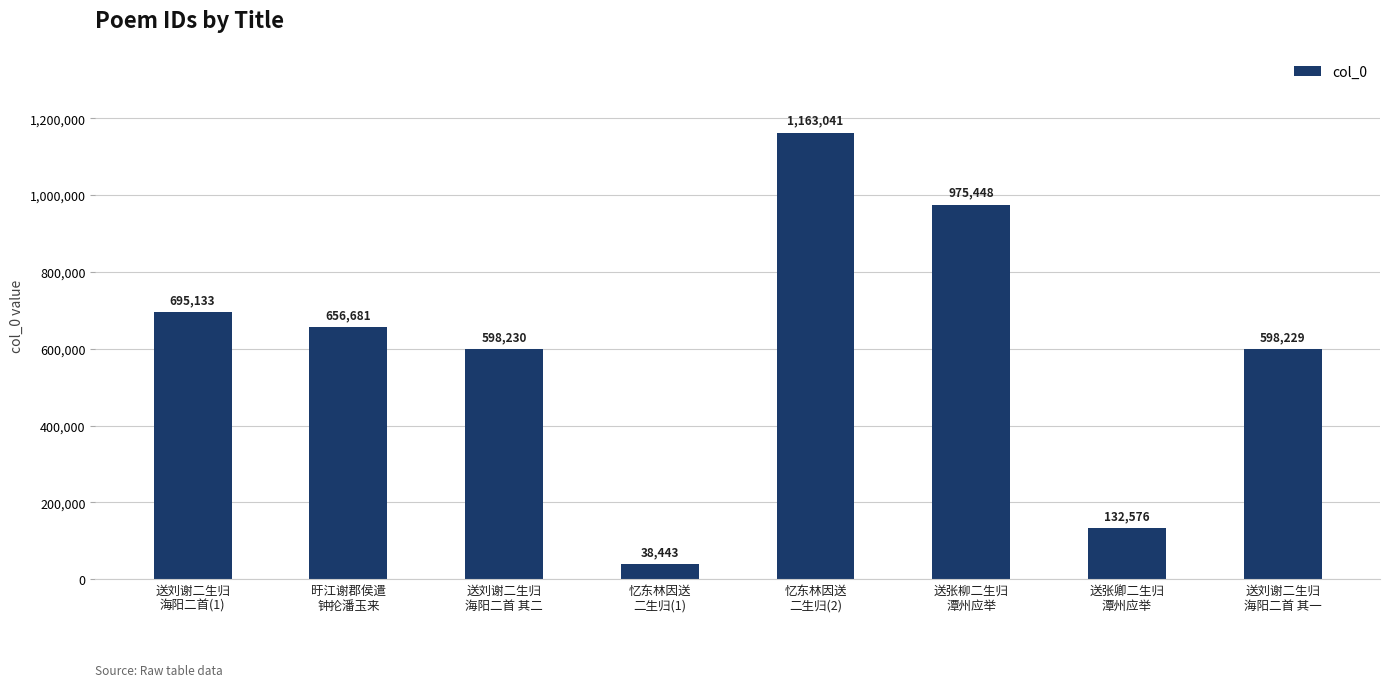

What is the smallest value displayed?

38443